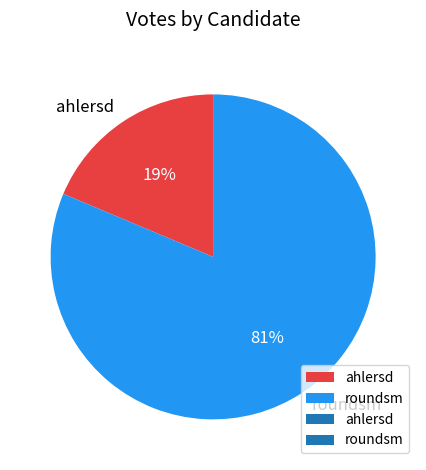

Is it true that roundsm is 68% of the pie?

False